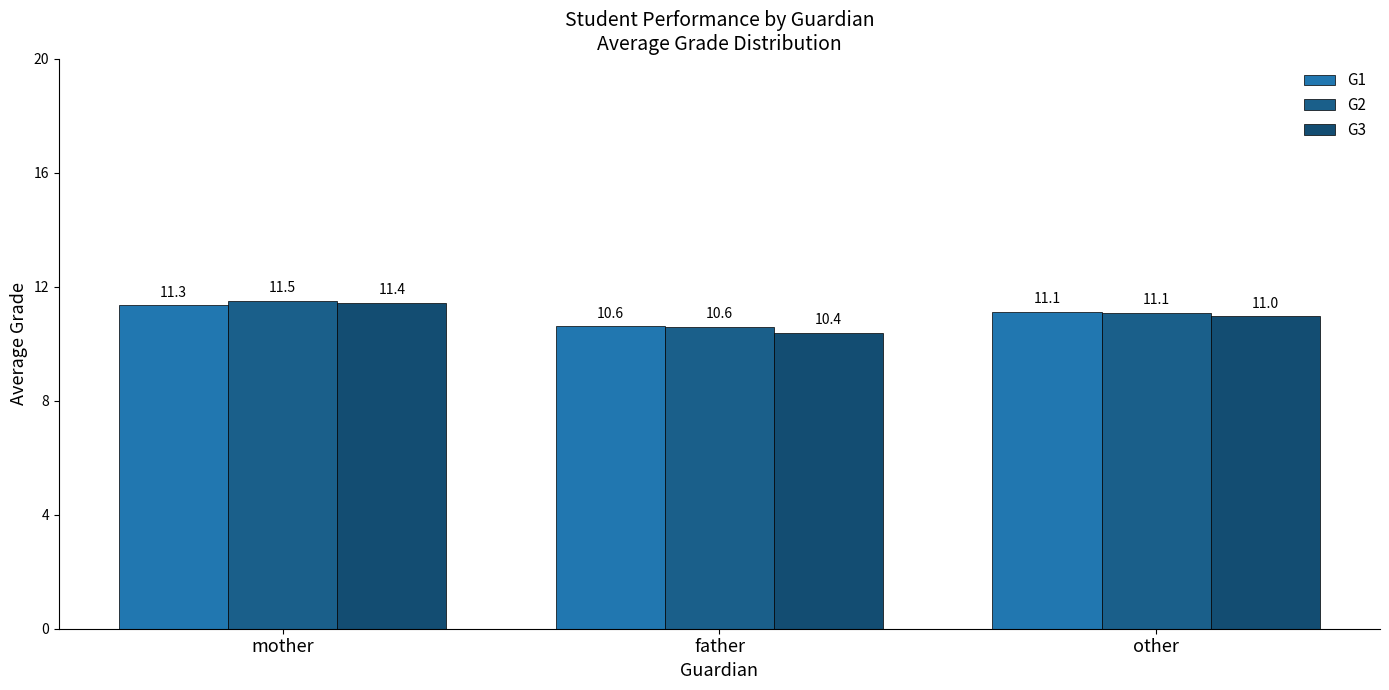

What is the sum of all G1 values?

33.1